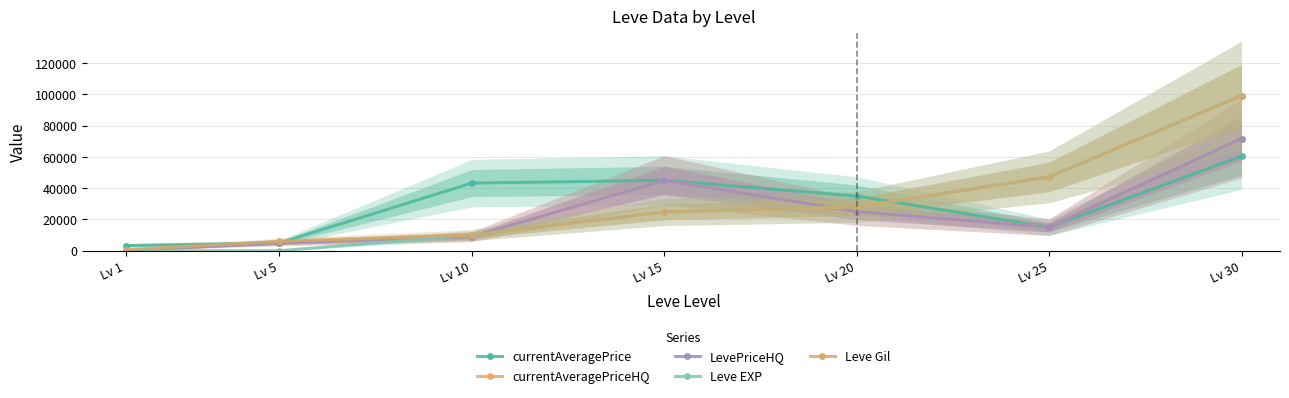

At which label does currentAveragePrice reach its peak?

Lv 30